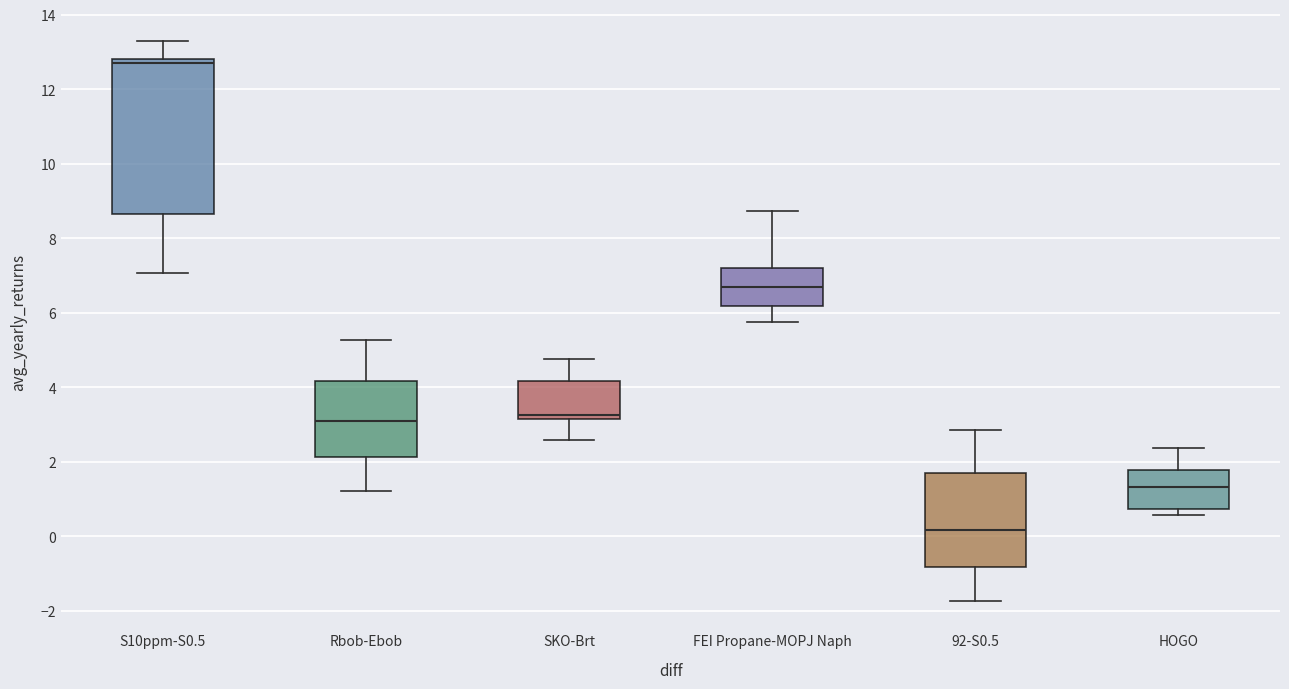

Reading left to right, read every box against the y-axis: the position of its median line, the range the box covers, and the ends of its whiskers. The values are not printed on the chart, so give them approximately, as read against the axis.

S10ppm-S0.5: median 12.8 (just below the box's upper edge), box 8.6 to 12.8, whiskers 7.0 to 13.2
Rbob-Ebob: median 3.0, box 2.2 to 4.2, whiskers 1.2 to 5.2
SKO-Brt: median 3.2 (just above the box's lower edge), box 3.2 to 4.2, whiskers 2.6 to 4.8
FEI Propane-MOPJ Naph: median 6.6, box 6.2 to 7.2, whiskers 5.8 to 8.8
92-S0.5: median 0.2, box -0.8 to 1.6, whiskers -1.8 to 2.8
HOGO: median 1.4, box 0.8 to 1.8, whiskers 0.6 to 2.4